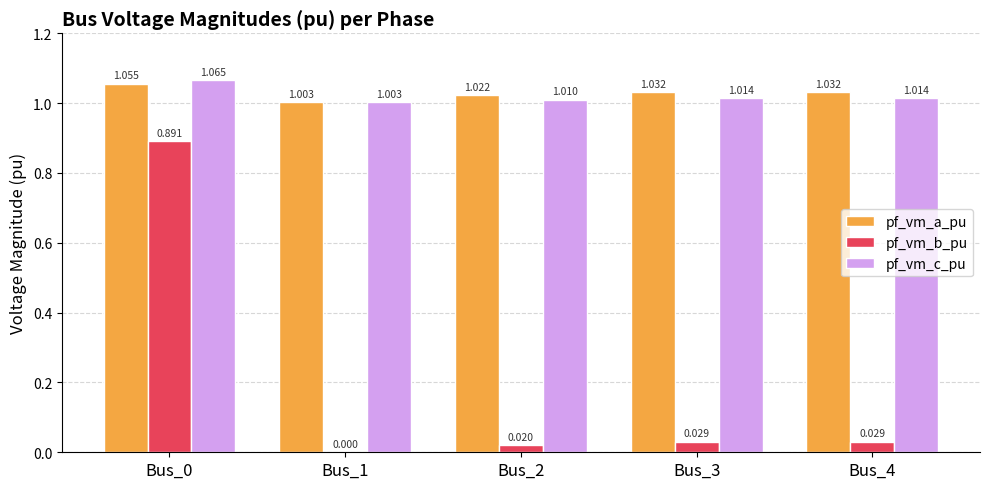

Which series has the largest total across all categories?

pf_vm_a_pu